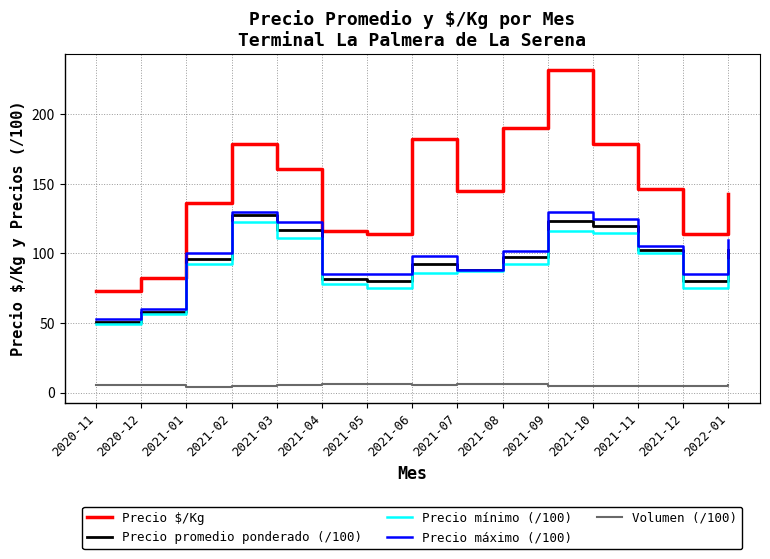

True or false: Precio máximo (/100) and Precio $/Kg intersect in this chart.

False